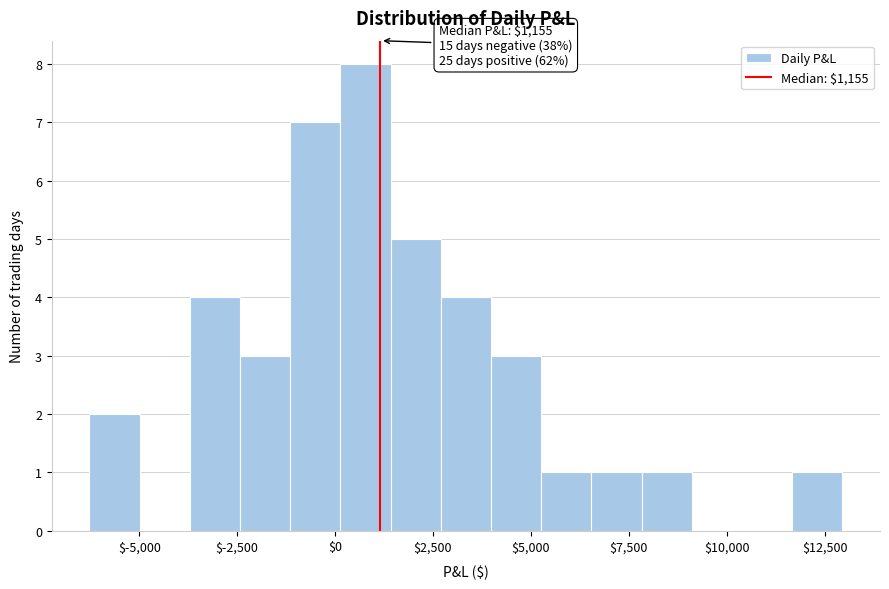

Around what value on the x-axis is the tallest bar? Give the approximate position of its centre, as read against the axis.

1000